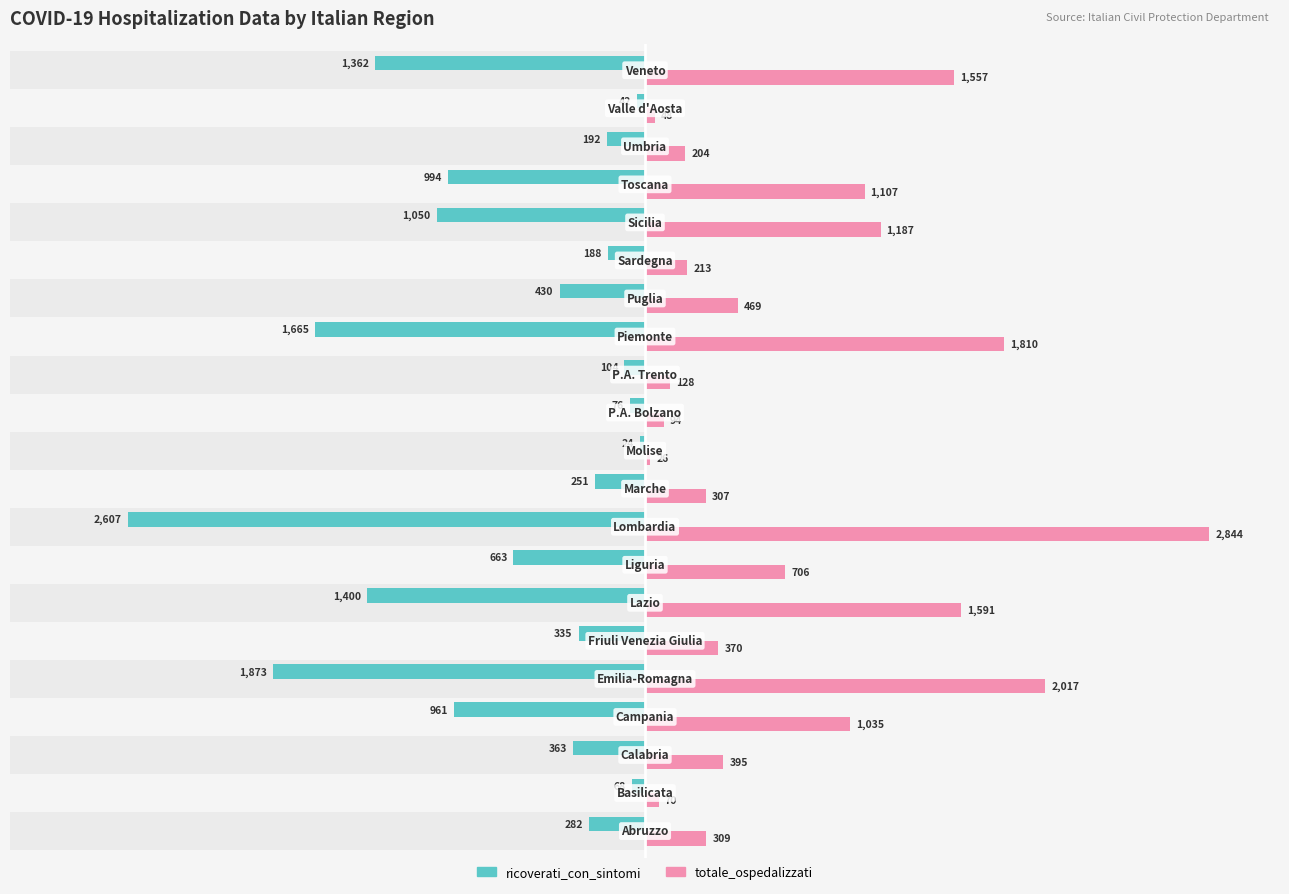

What is the sum of all totale_ospedalizzati values?

16487